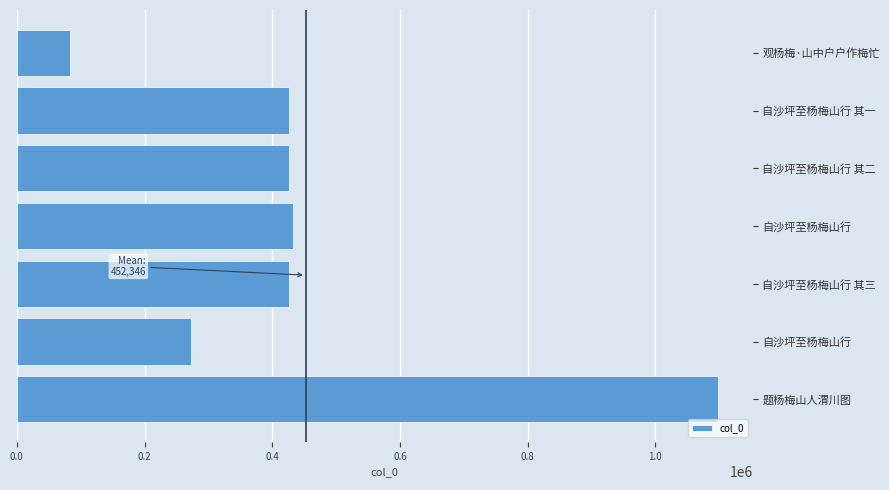

How many distinct data groups are displayed?

1